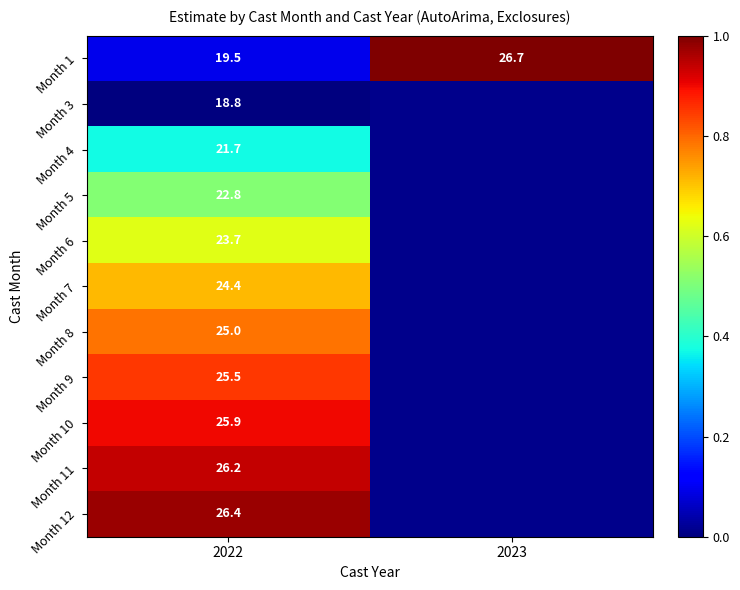

True or false: Month 1 has a value of 1.7 at 2023.

False